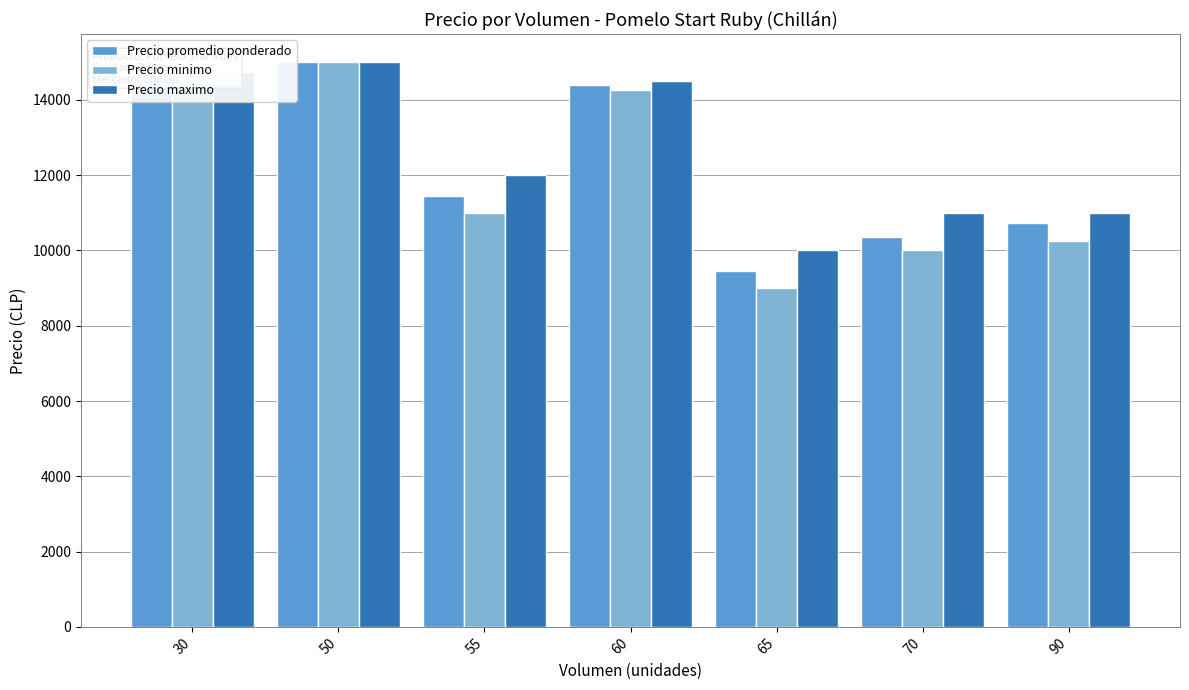

What is the value of the Precio promedio ponderado bar at the 6th from the left?

10357